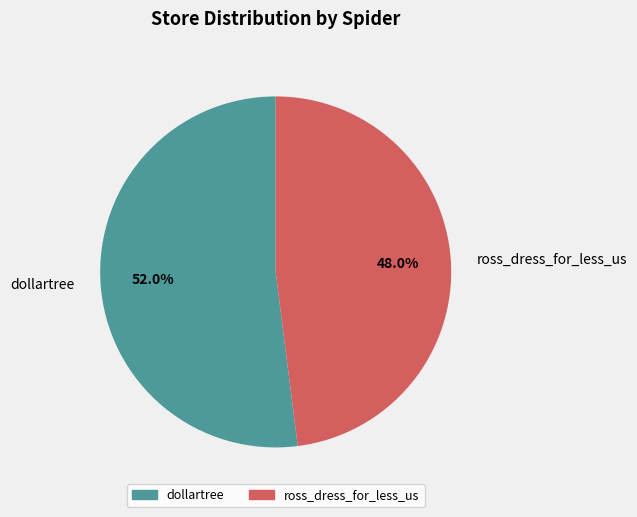

Which has a higher value, ross_dress_for_less_us or dollartree?

dollartree